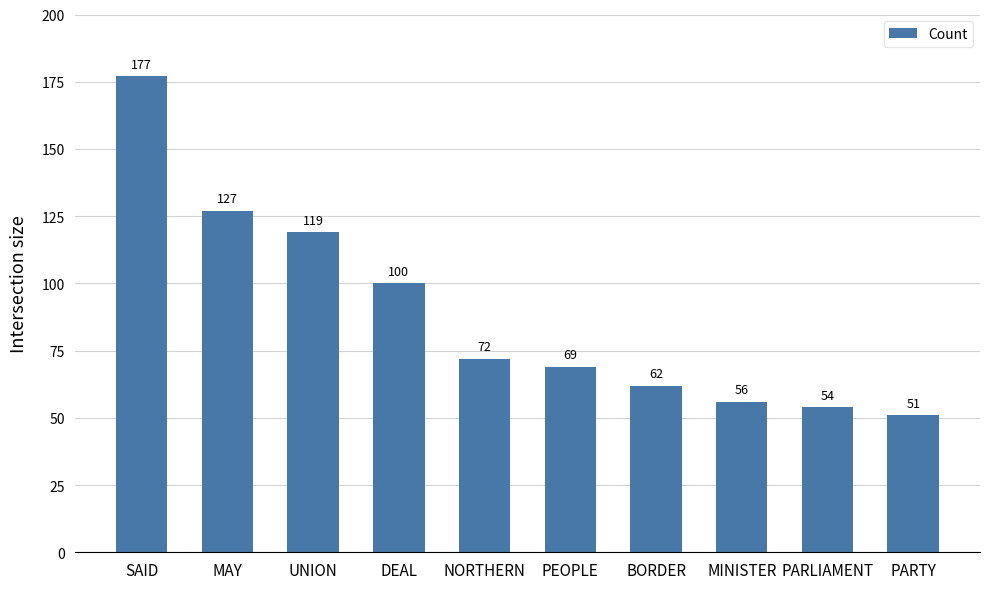

What is the difference between the second highest and second lowest values?

73